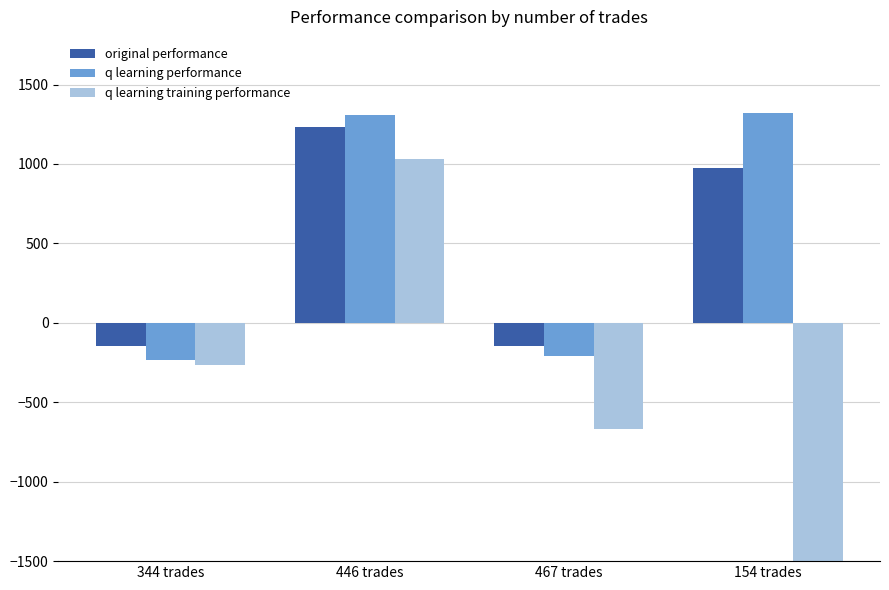

At 467 trades, list the series in order from smallest to largest.

q learning training performance, q learning performance, original performance